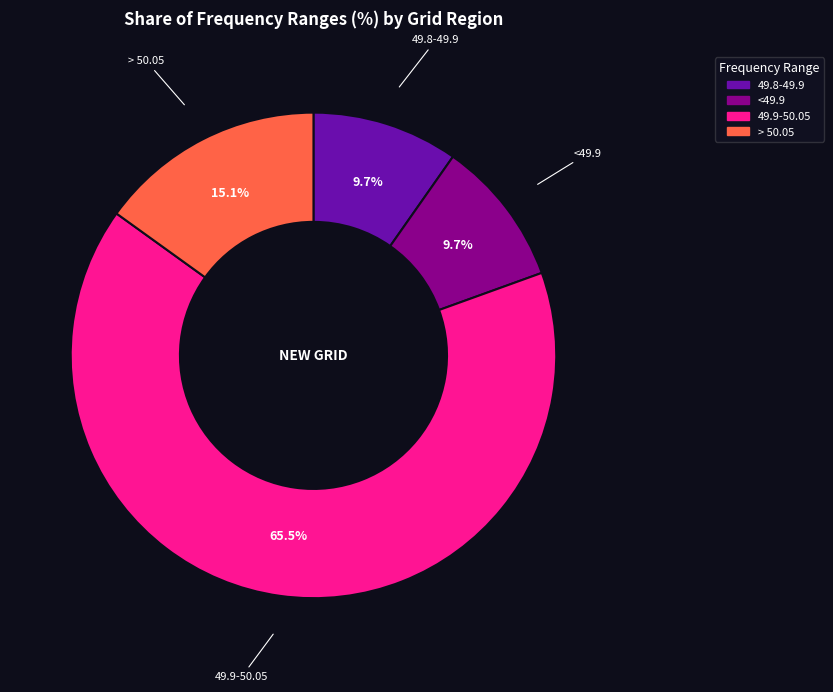

Is there any slice that represents more than half of the pie?

Yes